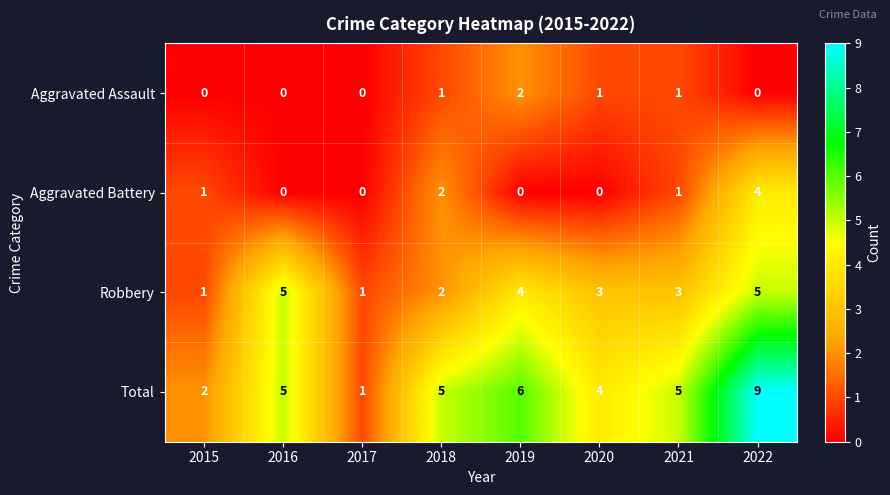

At which category is the sum across all series the highest?

2022